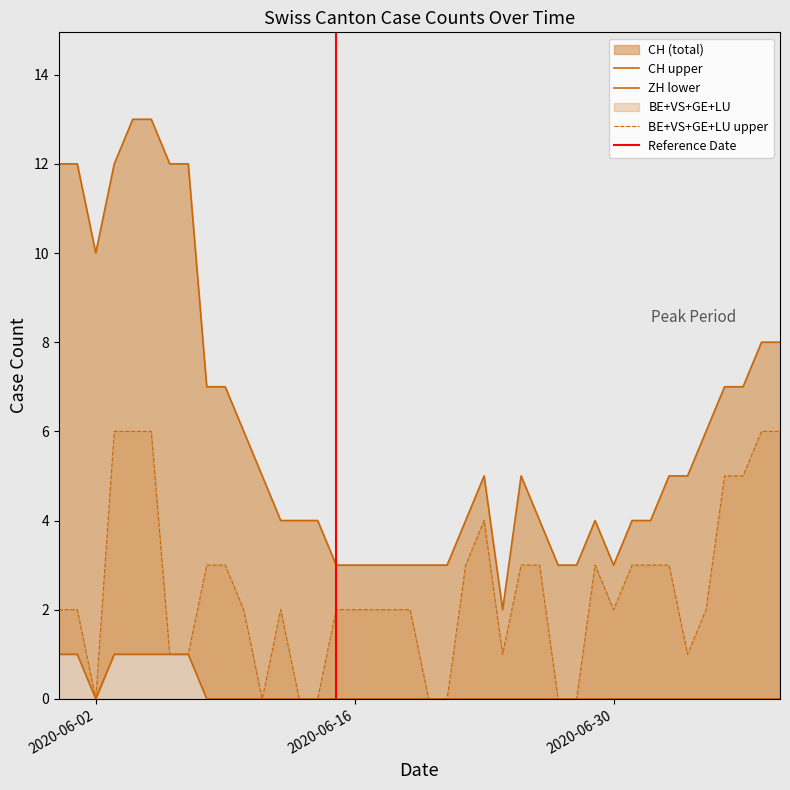

True or false: ZH and VS cross at least once.

False